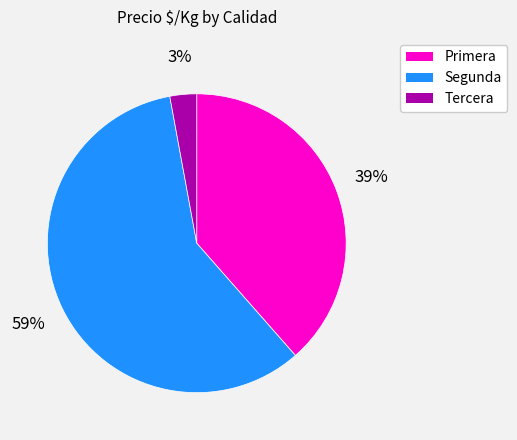

Combined, do Primera and Segunda account for over 50%?

Yes